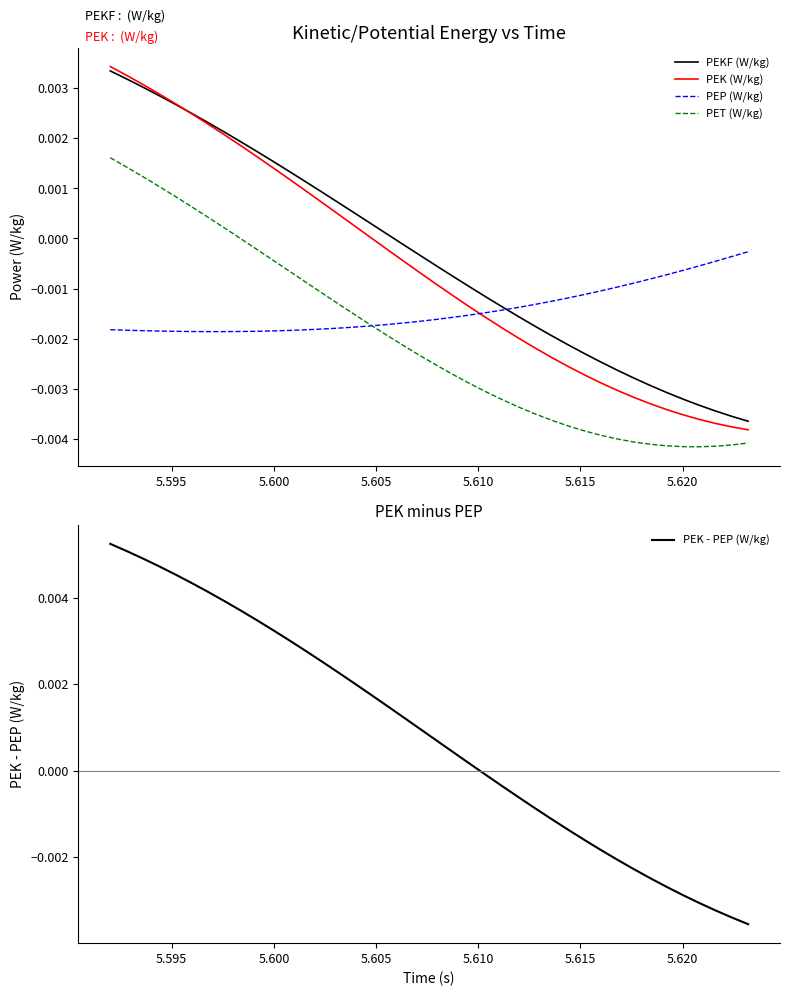

At how many categories does at least one series exceed 0?

23